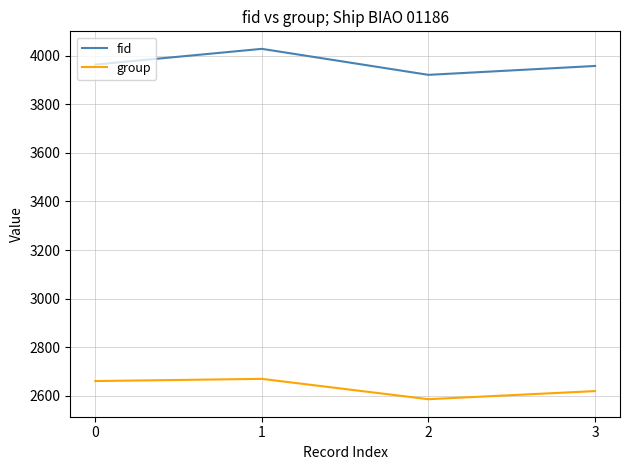

Which category has the highest value across all series?

1